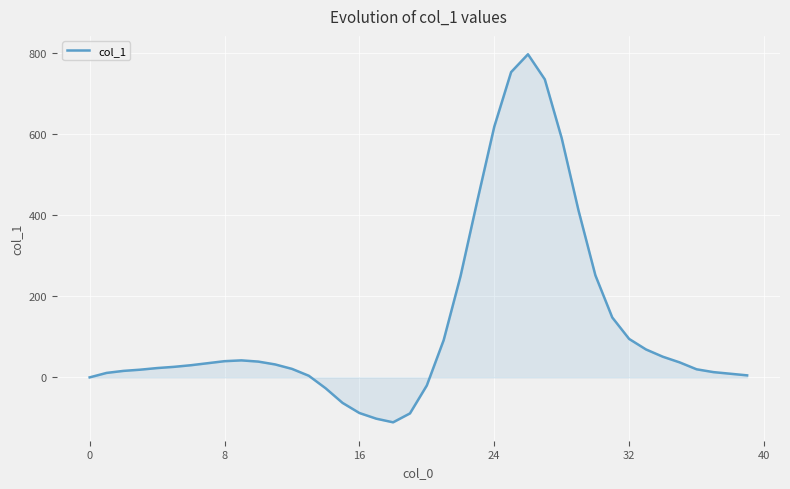

What is the minimum value shown in the chart?

-111